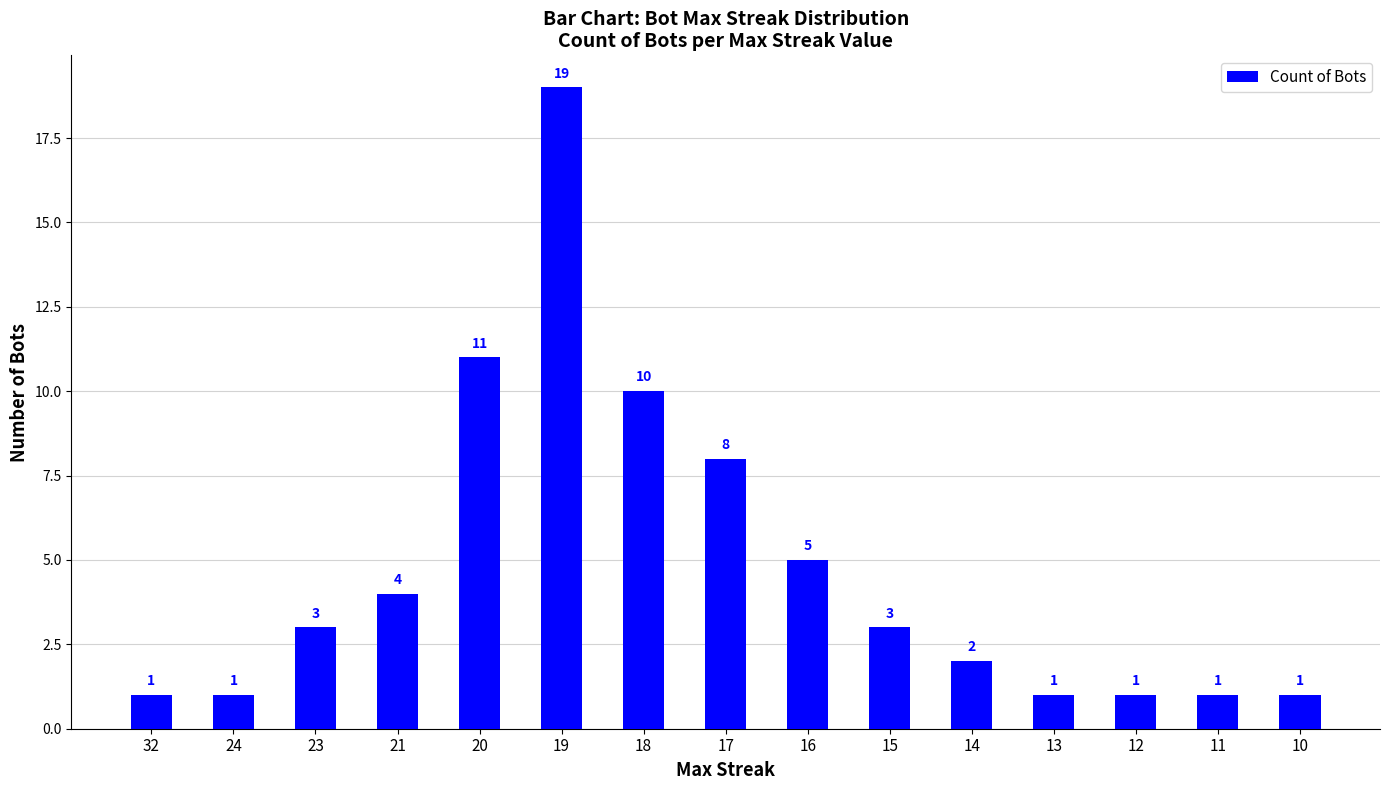

What is the average value?

5